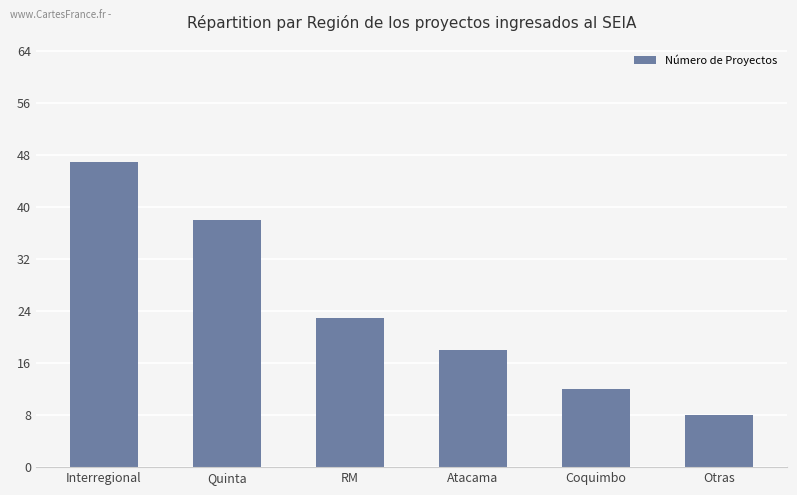

The chart shows a value of 38 at Quinta. True or false?

True